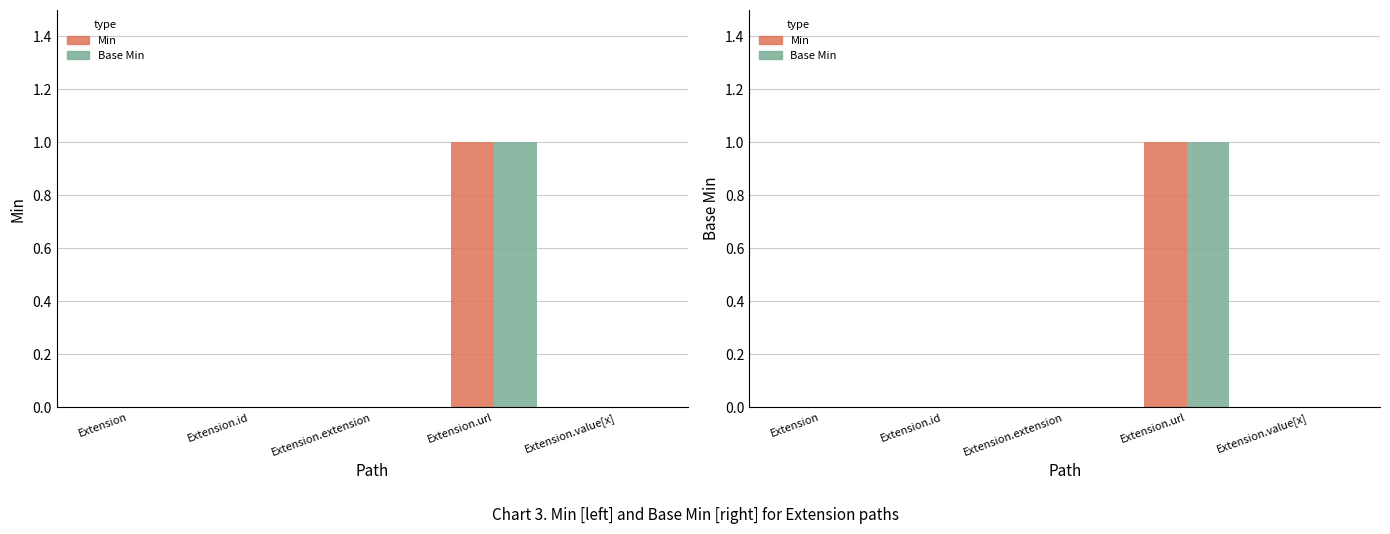

Which series changed the most between Extension.id and Extension.value[x]?

Min